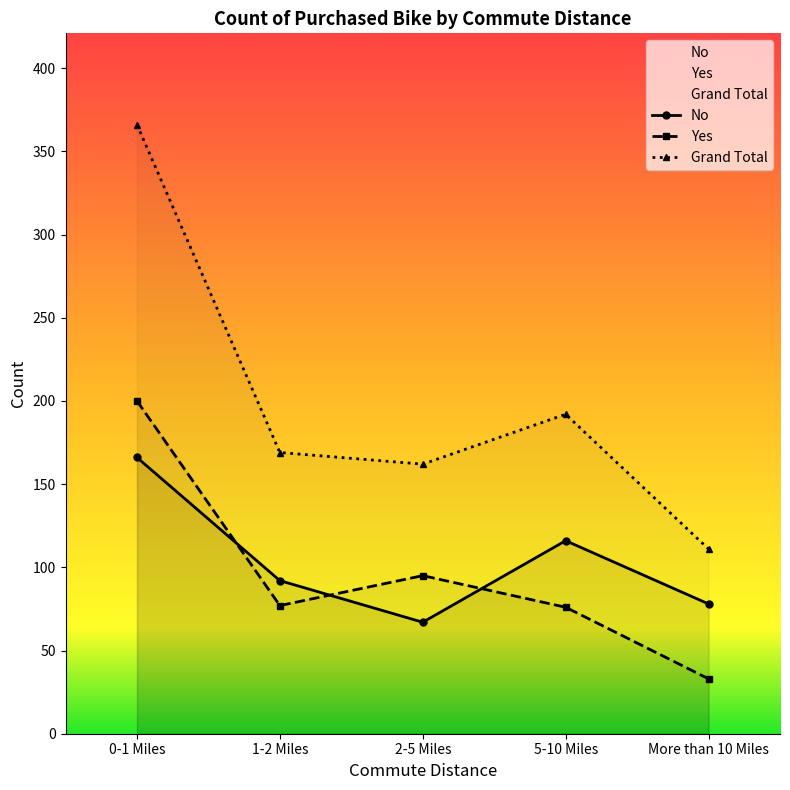

True or false: Grand Total has a value of 162 at 2-5 Miles.

True